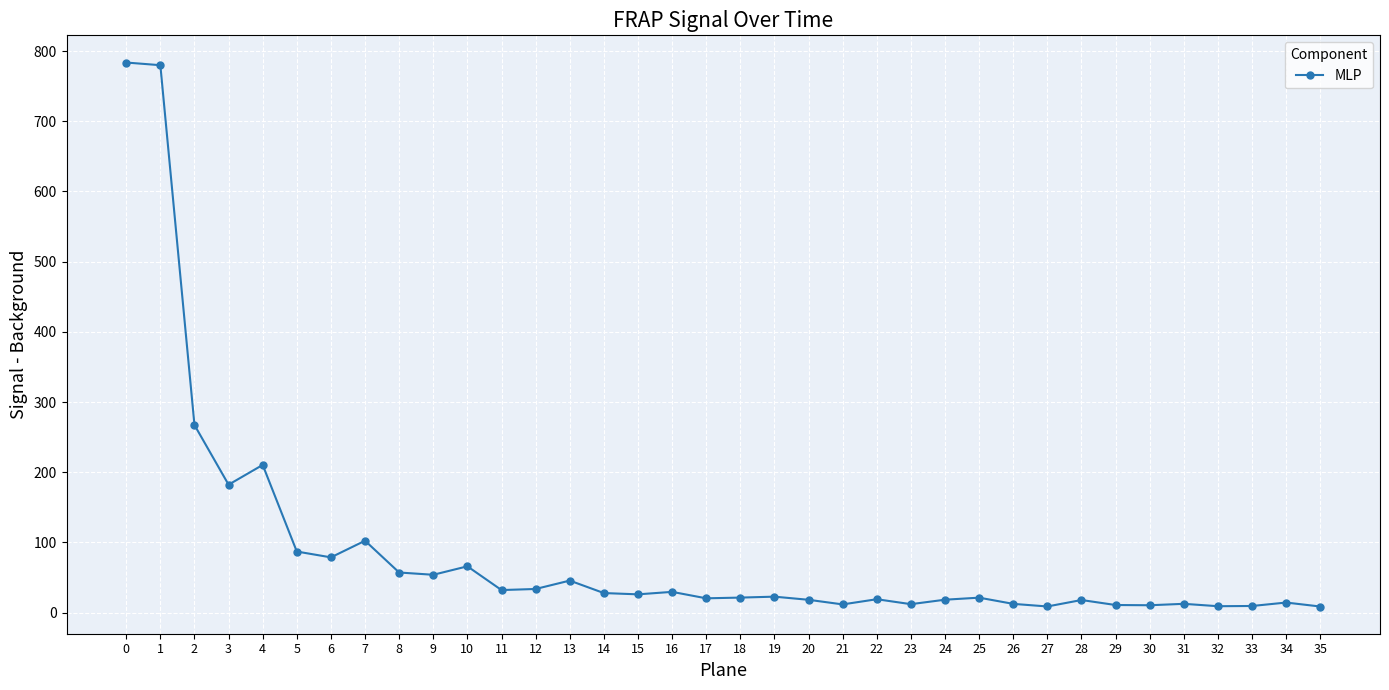

What is the average value?

87.4